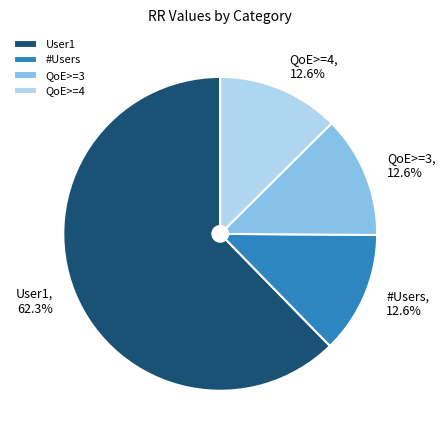

Is it true that QoE>=3 is 26% of the pie?

False